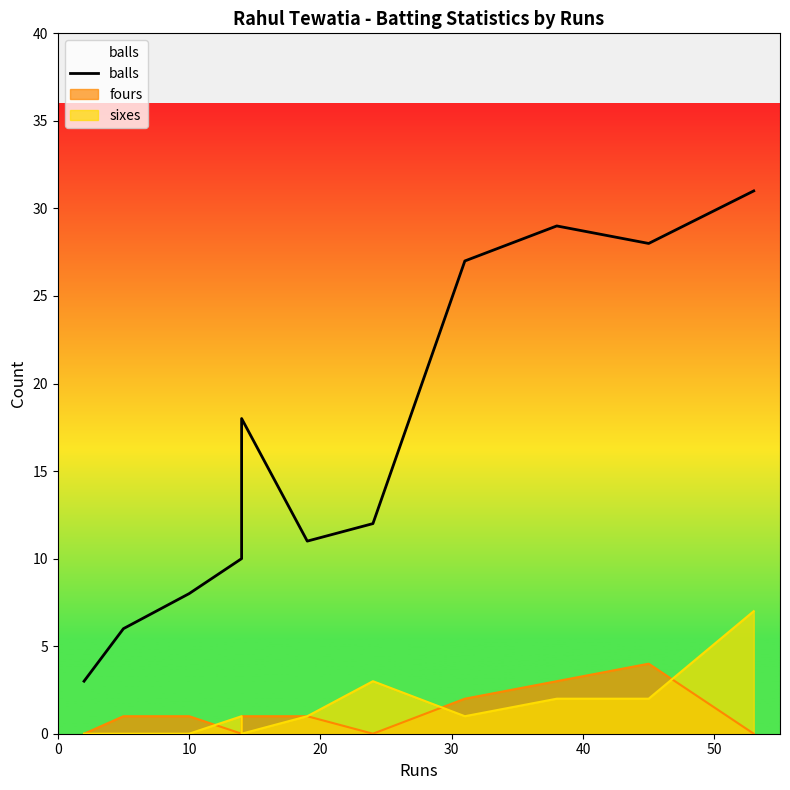

The chart shows a value of 5 at 10. True or false?

False